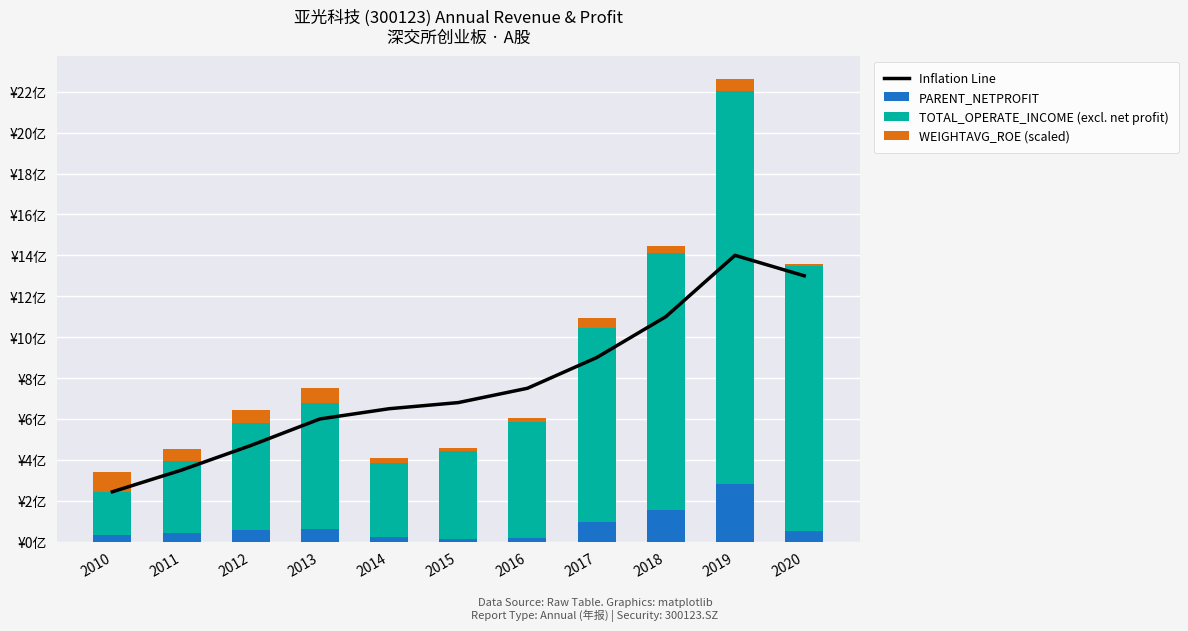

At which category does the chart reach its peak across all series?

2019